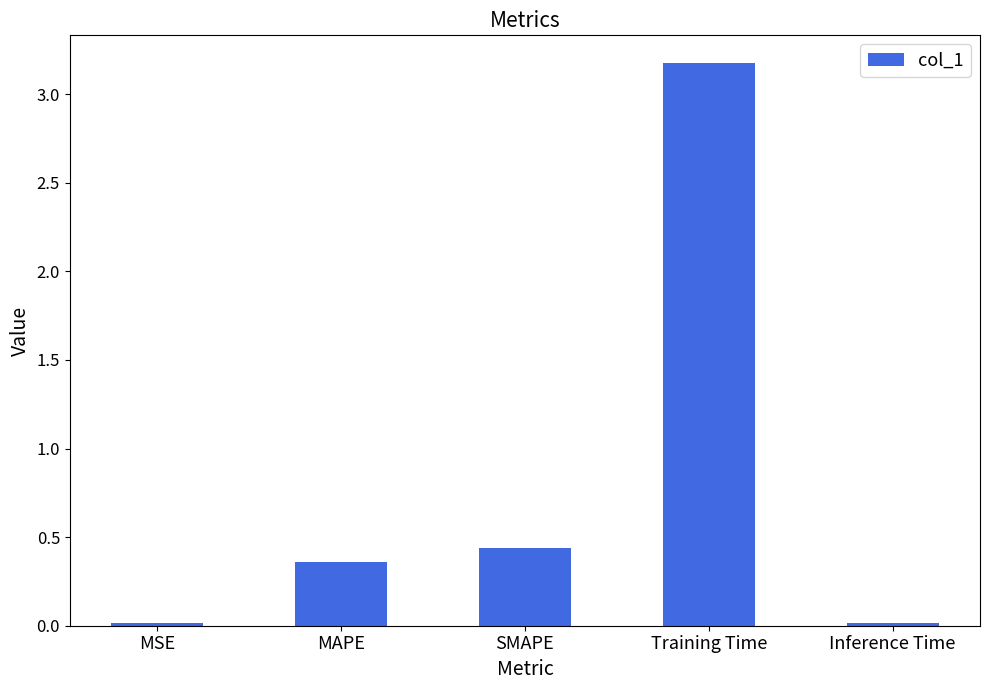

What is the label of the 3rd bar from the left?

SMAPE